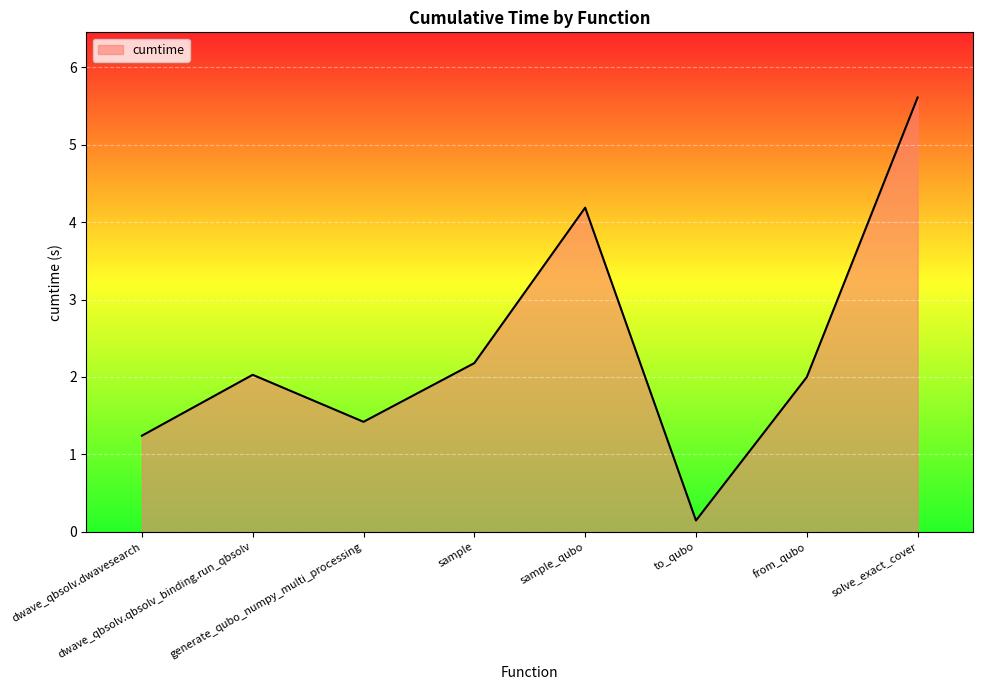

What is the average value?

2.4